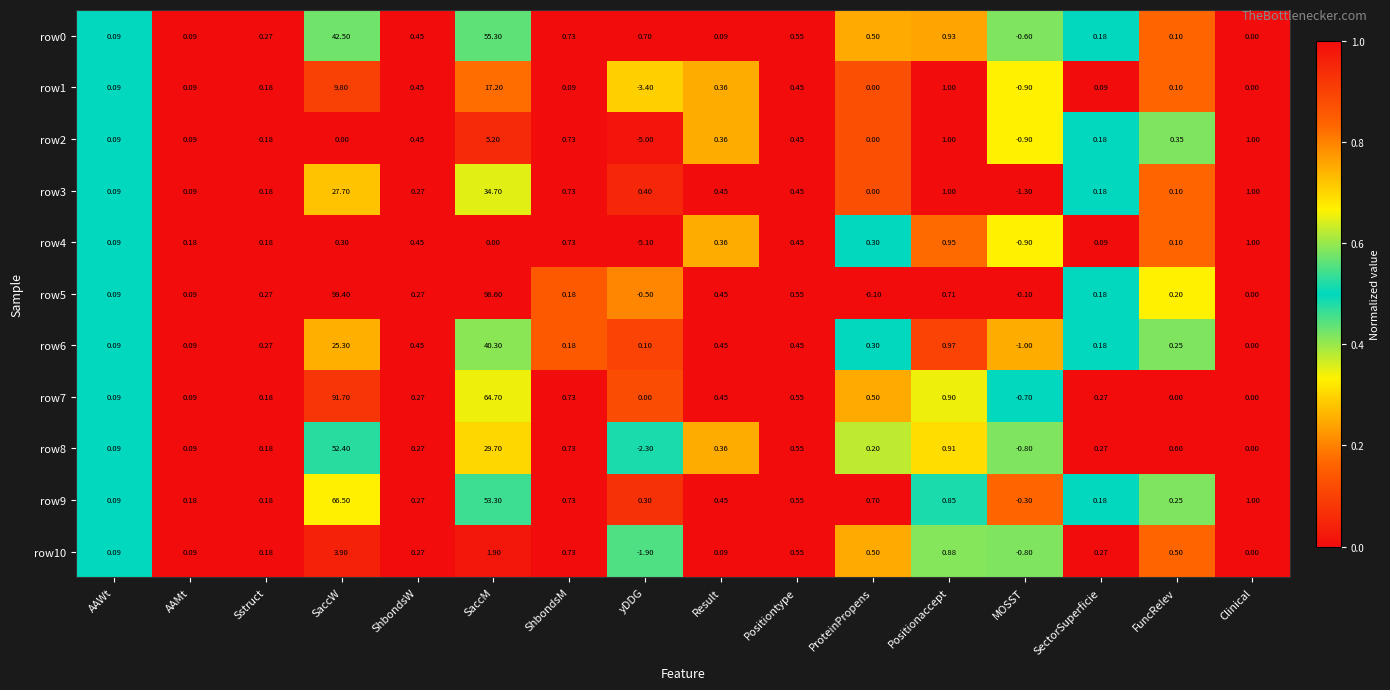

Which category has the lowest value across all series?

yDDG